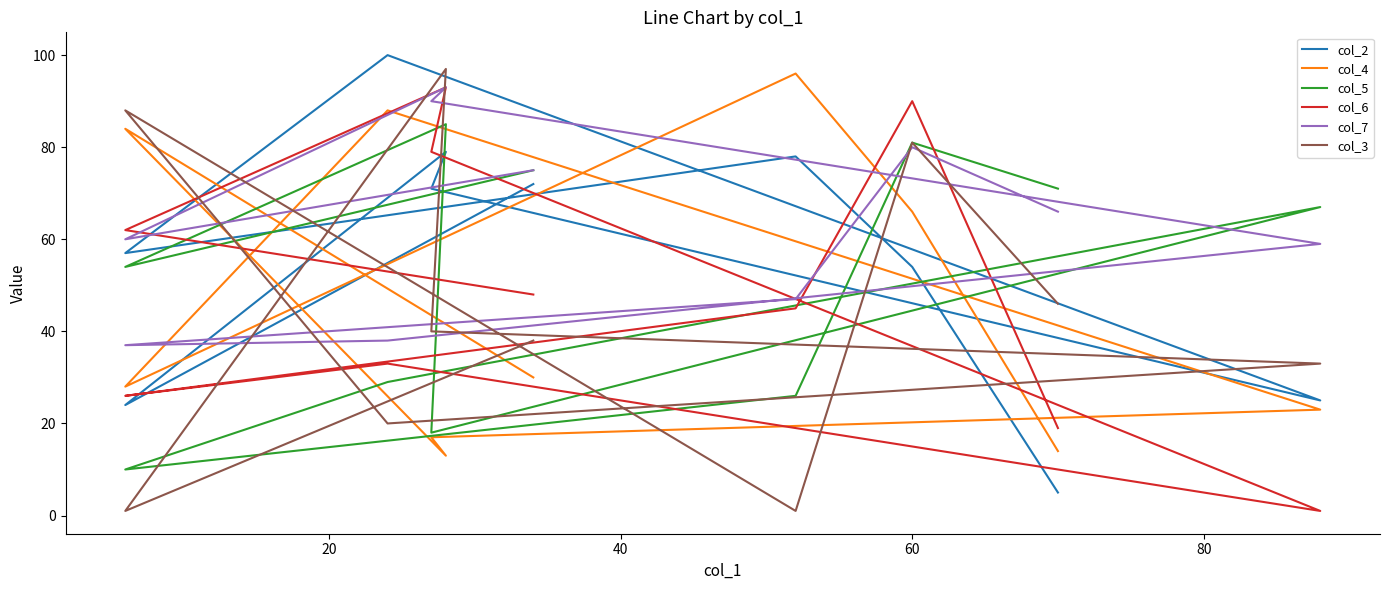

In col_3, how many points are lower than both neighbors (excluding endpoints)?

3